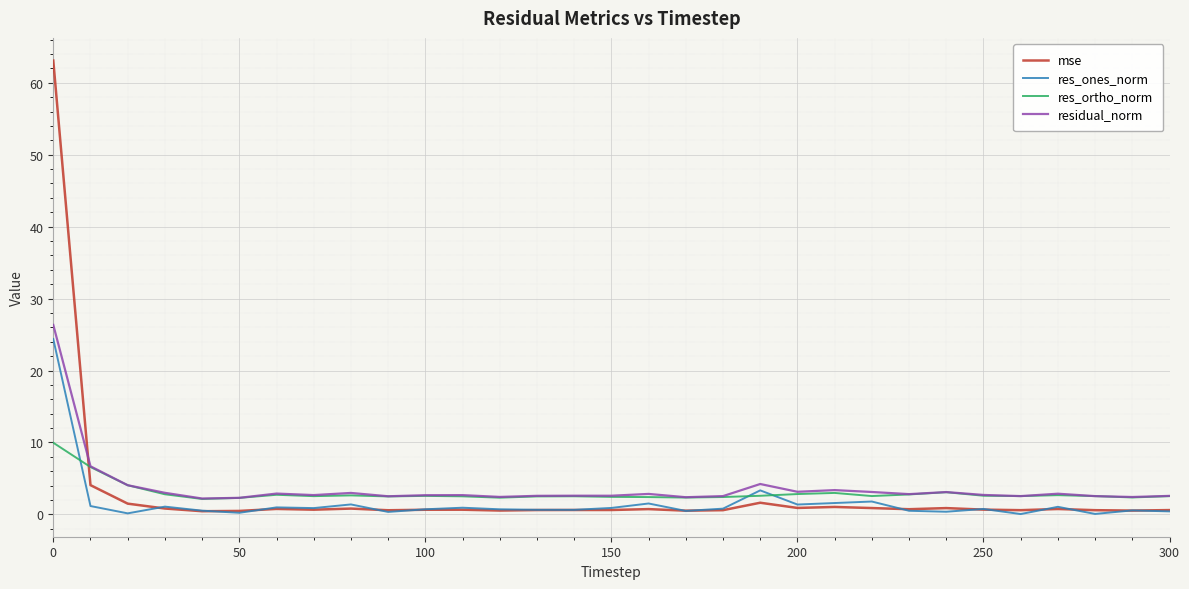

True or false: res_ones_norm has more than 2 interior local peaks.

True